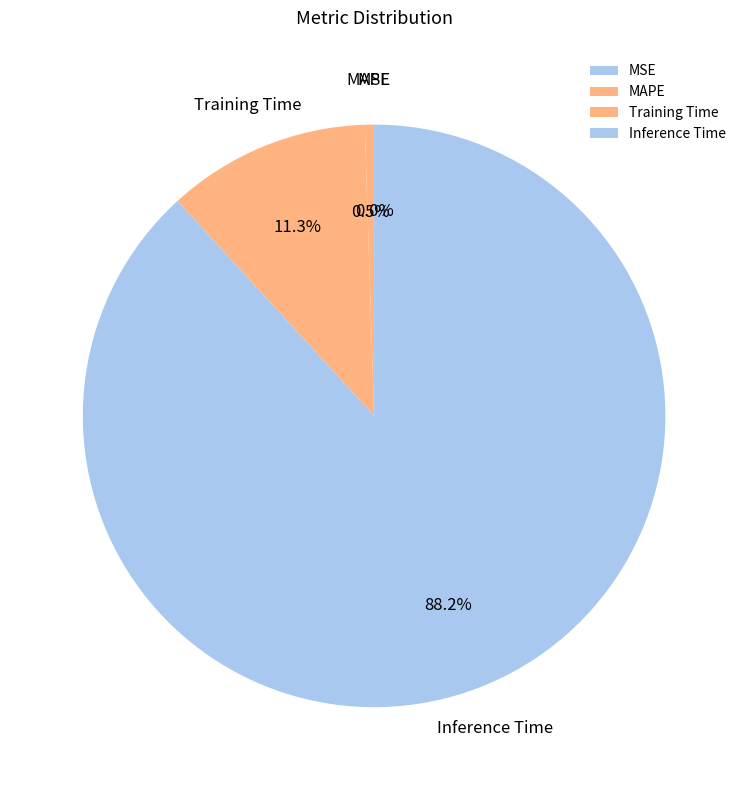

To the nearest percent, what is the difference between the largest and smallest slice percentages?

88%